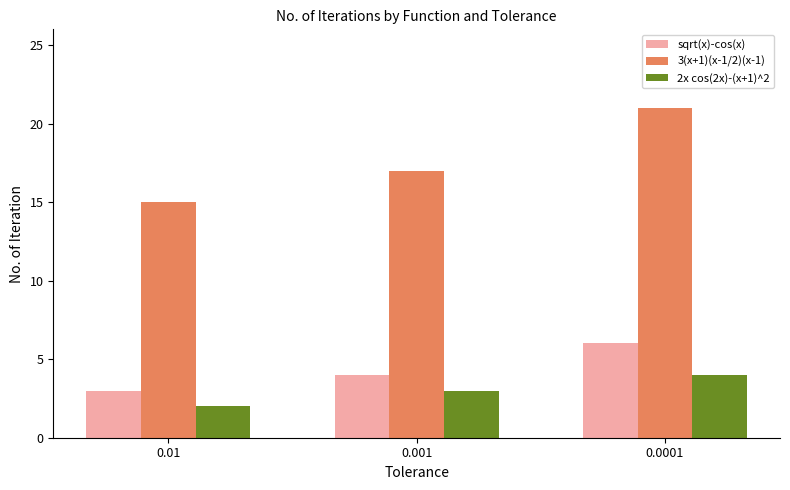

Are the bars grouped side by side (vs. stacked)?

Yes